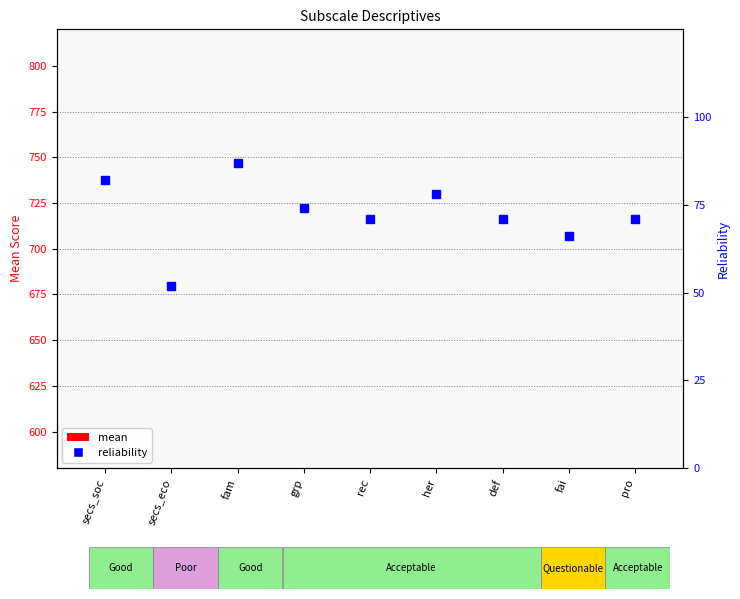

What position from the right is def?

3